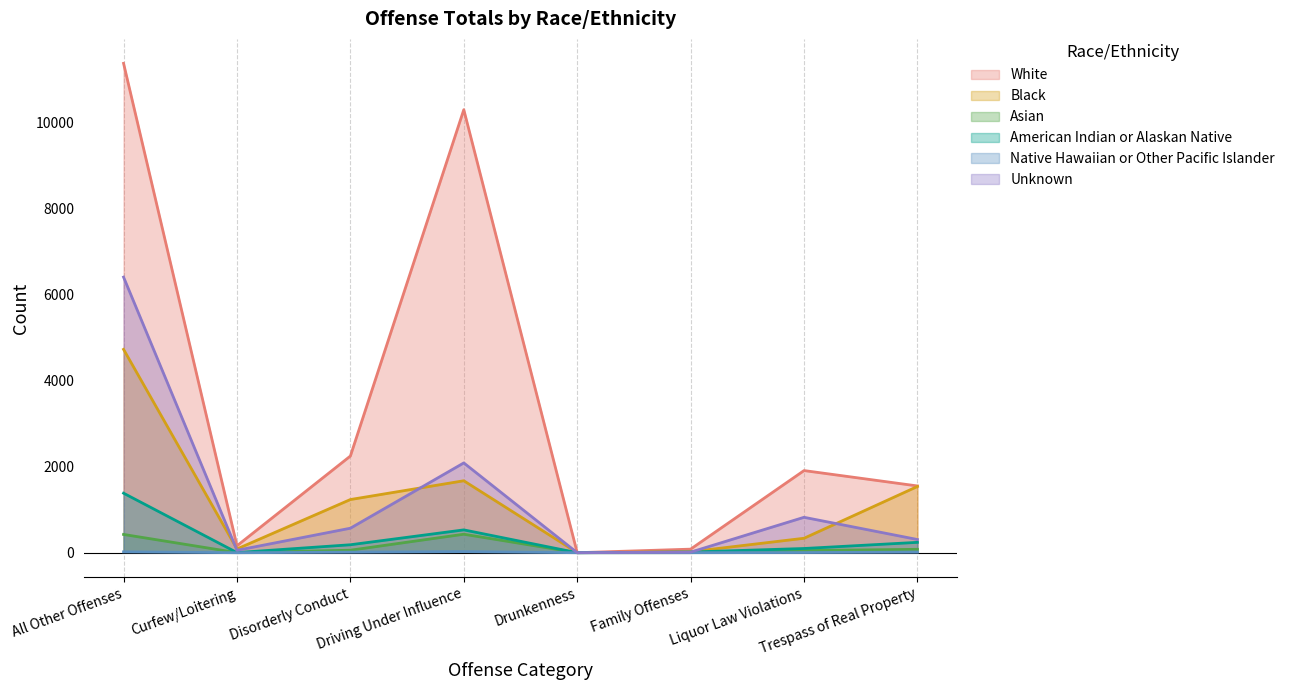

The Native Hawaiian or Other Pacific Islander series shows -16 at Drunkenness. True or false?

False